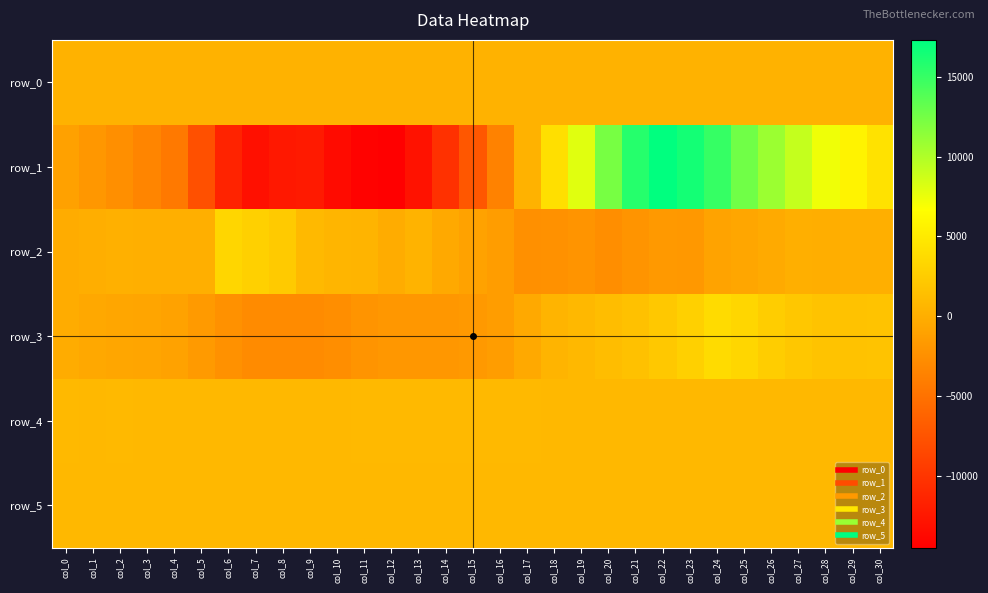

The row_0 series shows 456.3 at col_17. True or false?

False